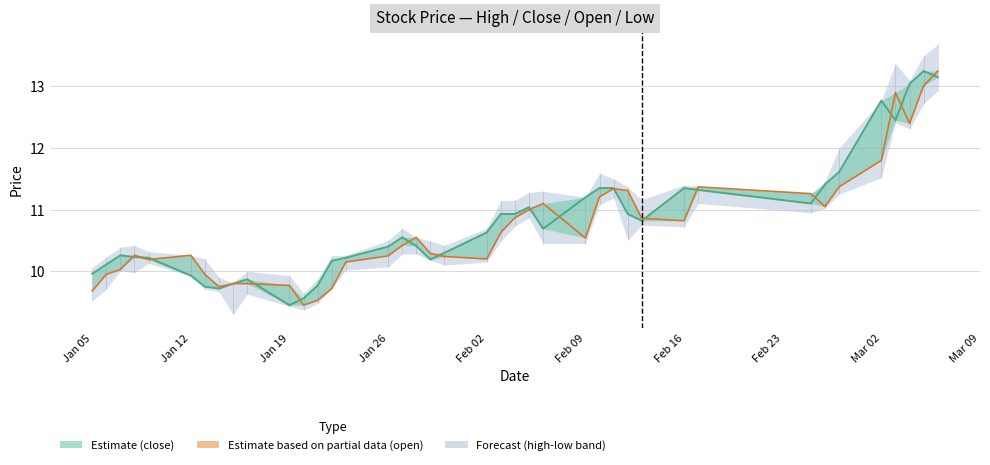

How many values in the low series are below 10?

9